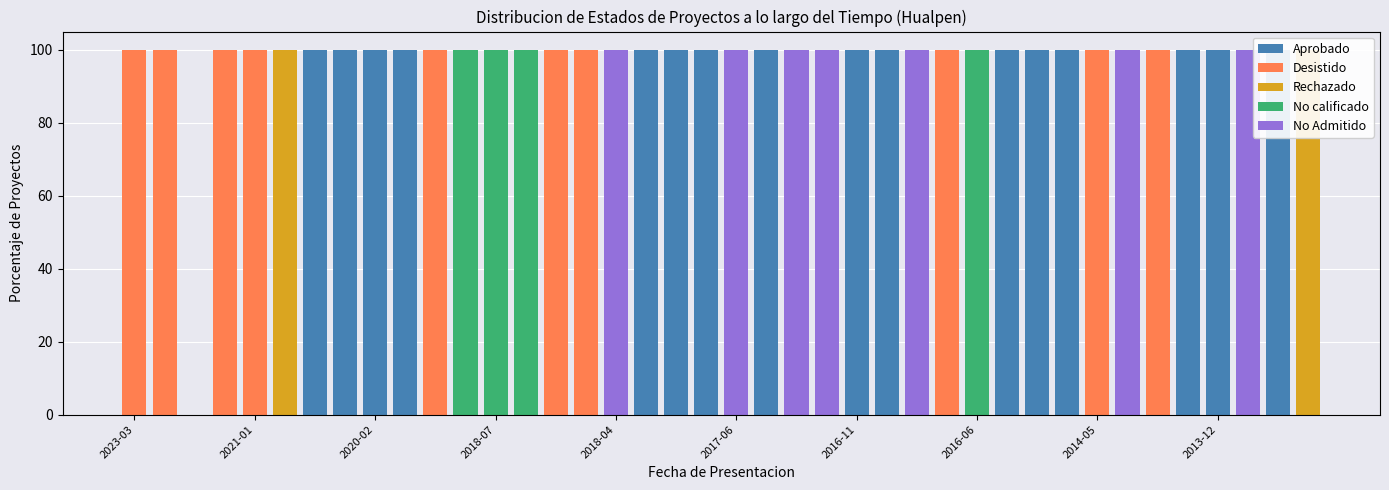

True or false: Desistido has a value of 165 at 2014-05.

False